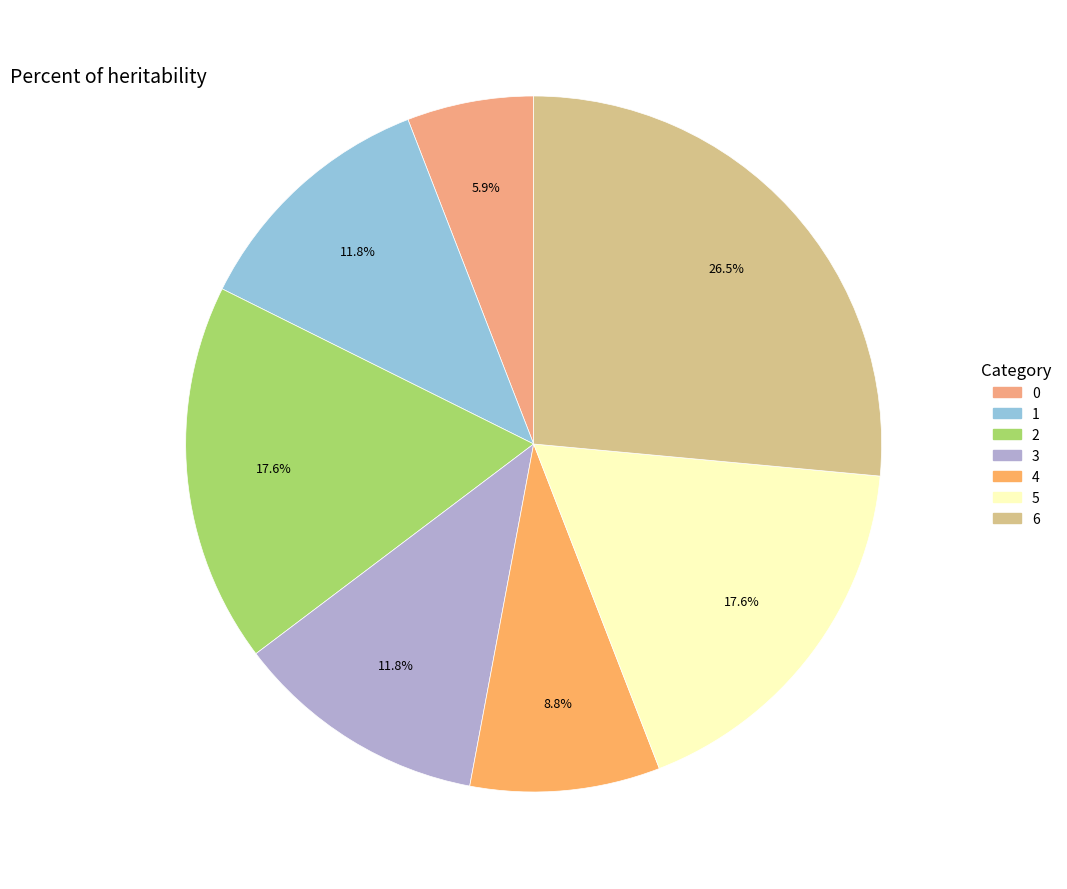

What percentage is the 3 slice, to the nearest percent?

12%